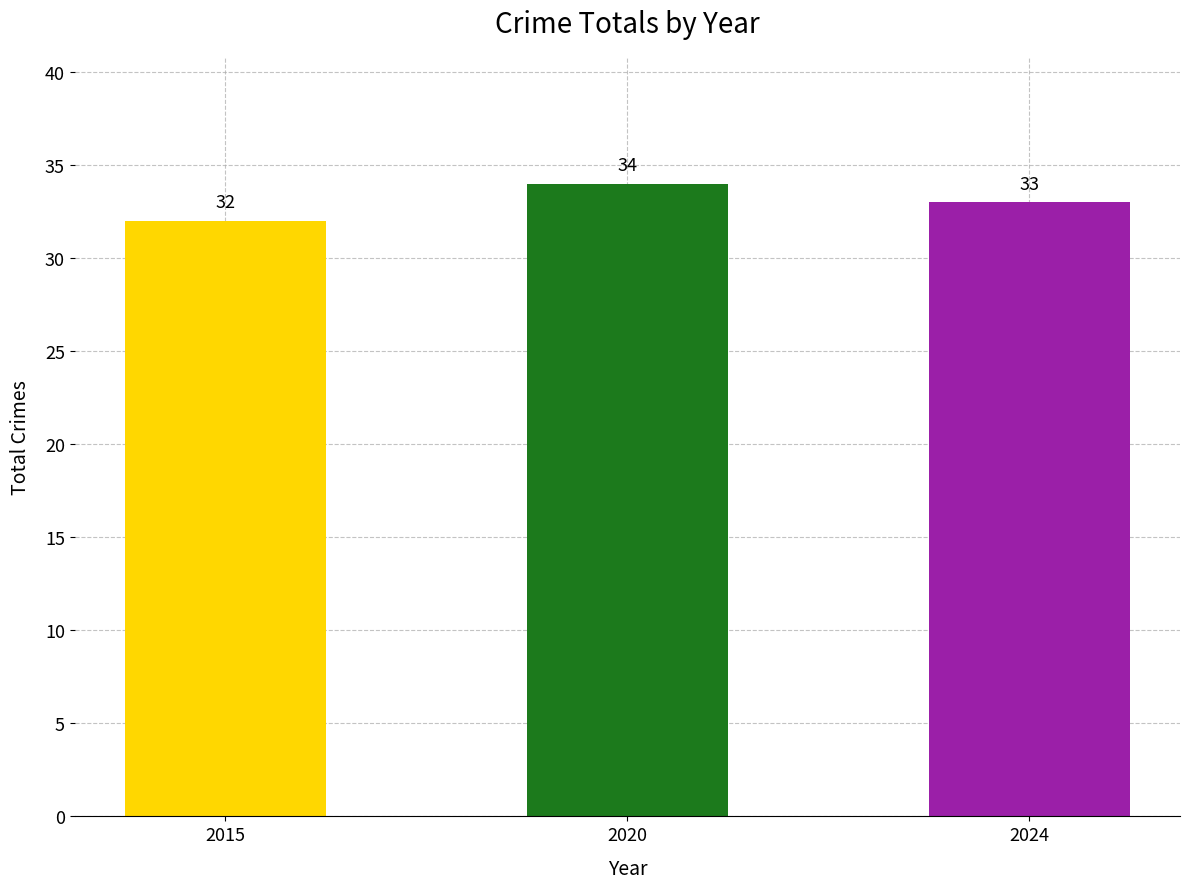

What is the difference between the values at 2015 and 2024?

1